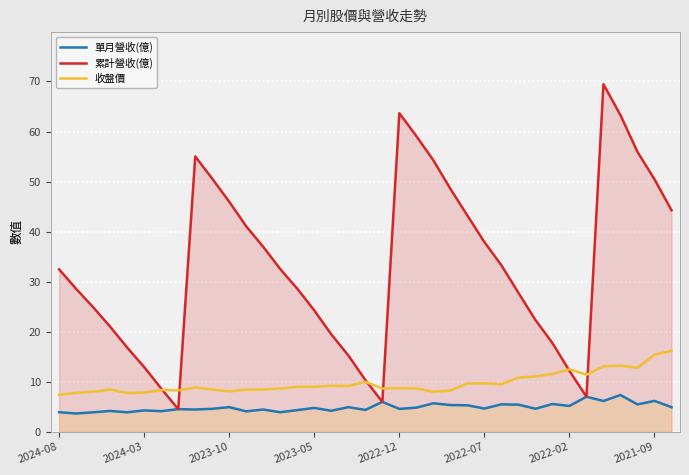

What is the maximum value shown in the chart?

69.5